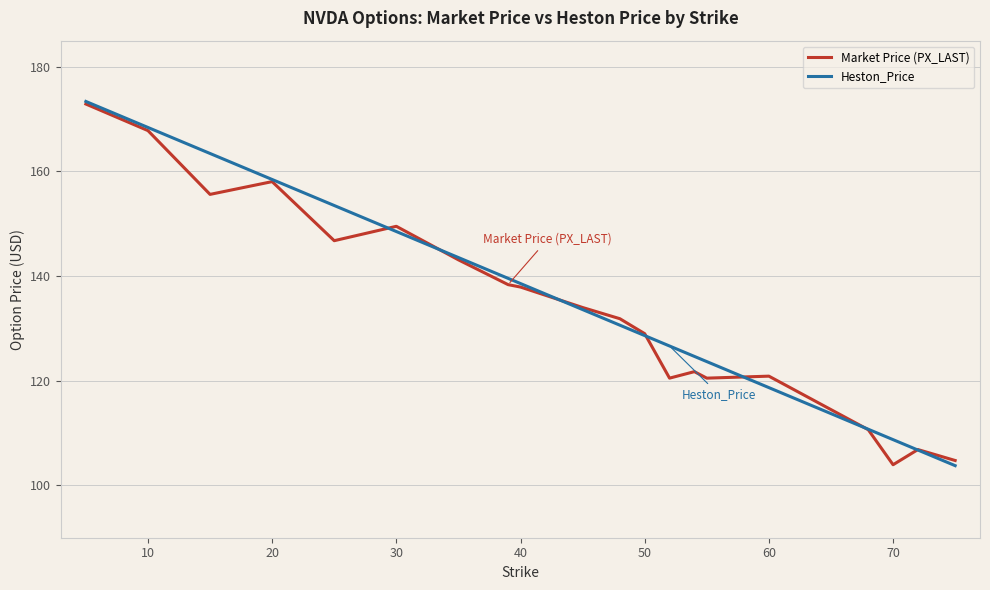

What is the minimum value shown in the chart?

103.8